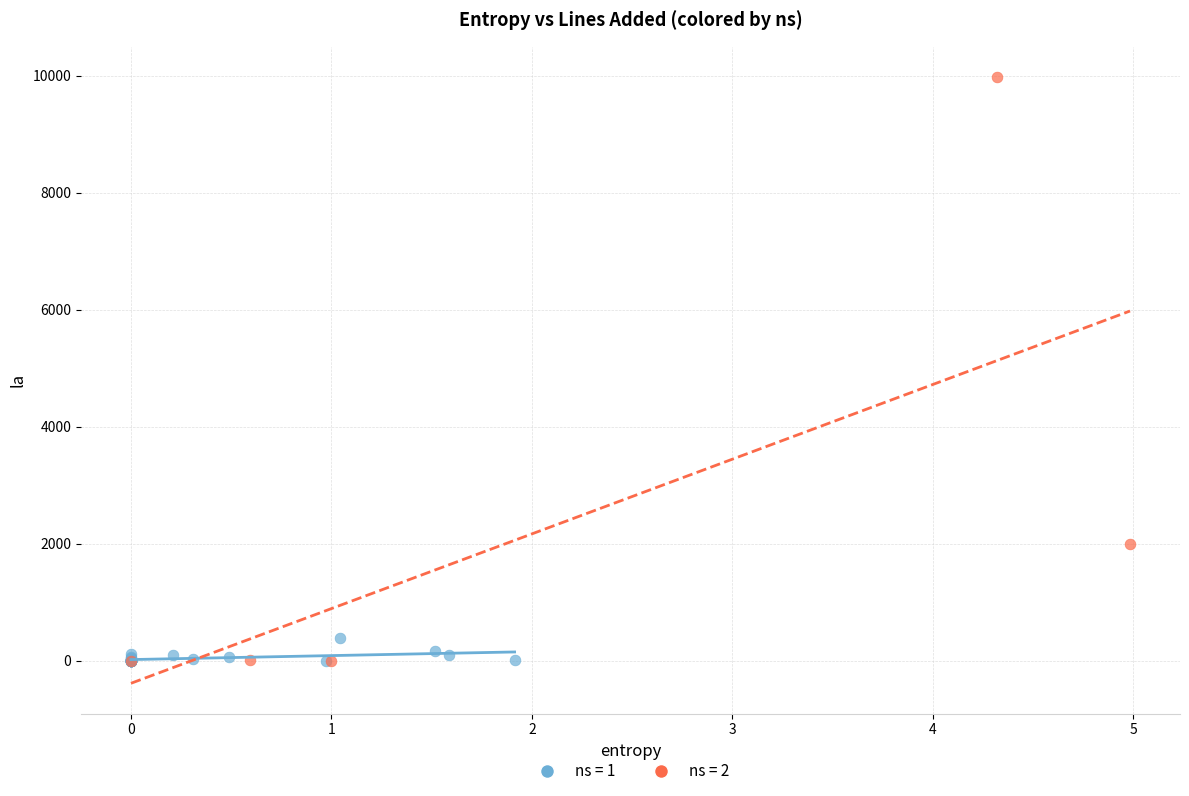

Which series has the widest spread of Y values?

ns = 2